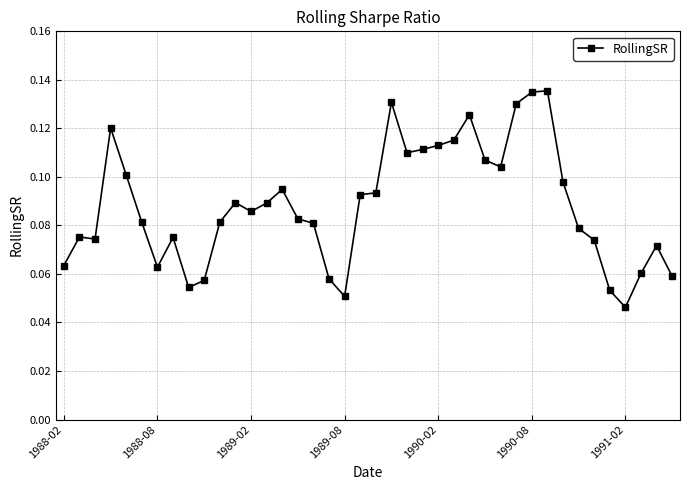

True or false: the data has more than 0 interior local peaks.

True